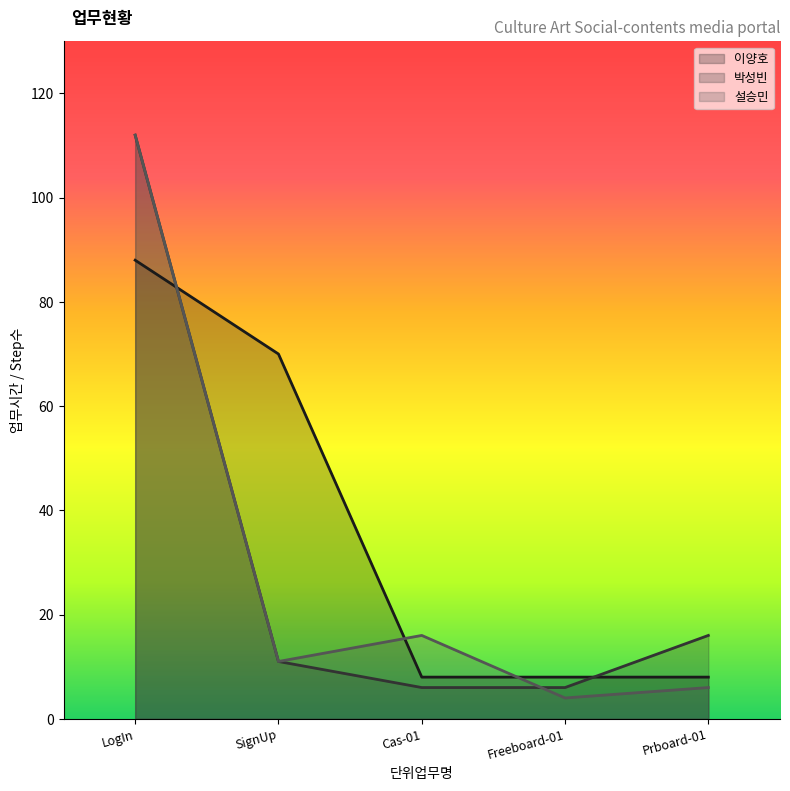

What is the sum of the 박성빈 values at Cas-01 and SignUp?

17